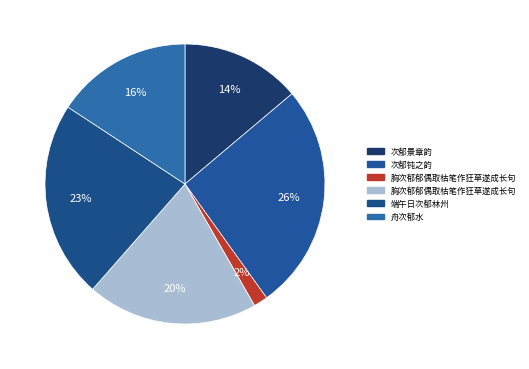

How many segments does this pie chart have?

6